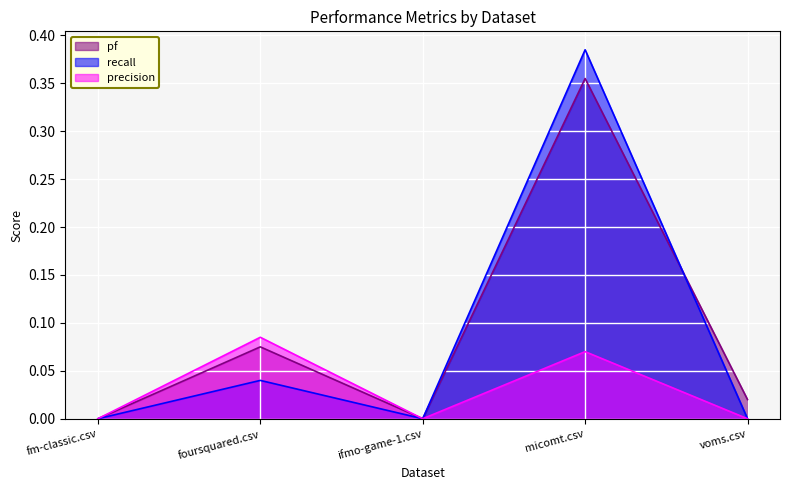

Reading left to right, list all the values displayed in this chart.

pf: fm-classic.csv=0.0	foursquared.csv=0.1	ifmo-game-1.csv=0.0	micomt.csv=0.4	voms.csv=0.0
recall: fm-classic.csv=0.0	foursquared.csv=0.0	ifmo-game-1.csv=0.0	micomt.csv=0.4	voms.csv=0.0
precision: fm-classic.csv=0.0	foursquared.csv=0.1	ifmo-game-1.csv=0.0	micomt.csv=0.1	voms.csv=0.0